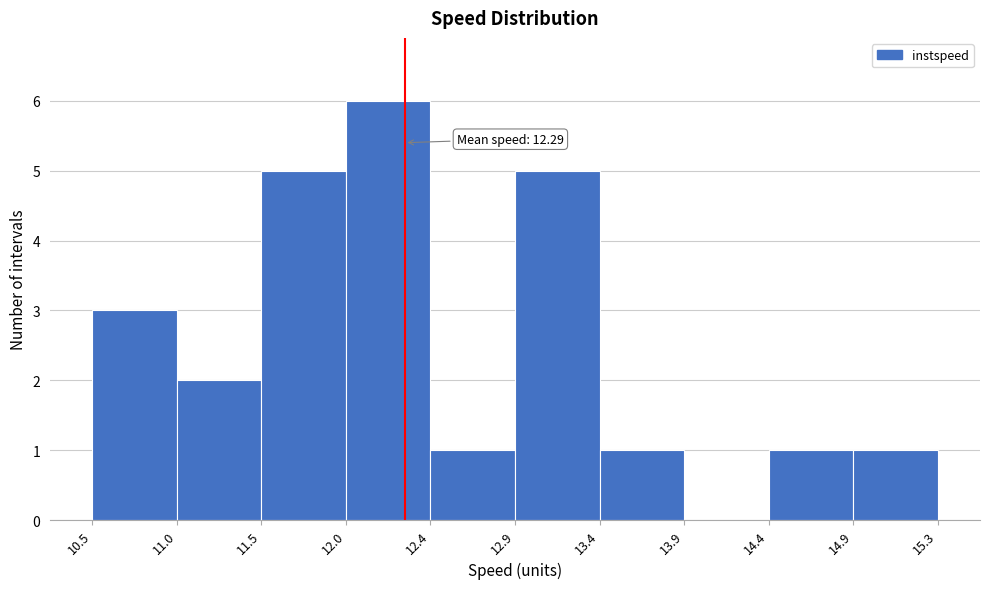

Over which range of the x-axis is the bar tallest?

12.0 to 12.4